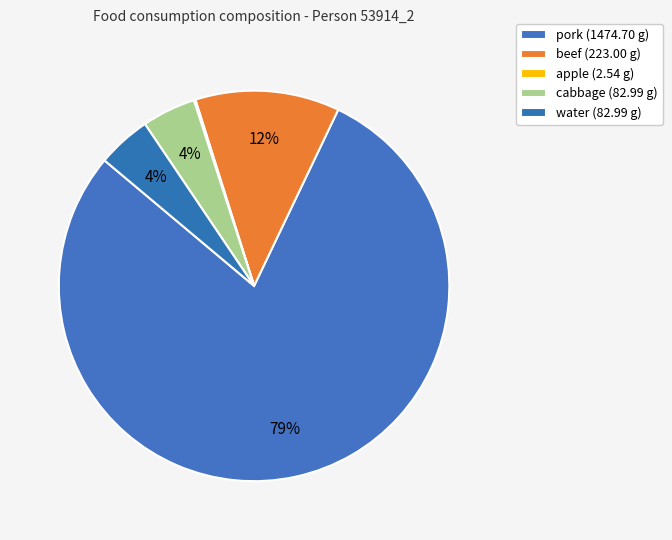

Is it true that water is 4% of the pie?

True